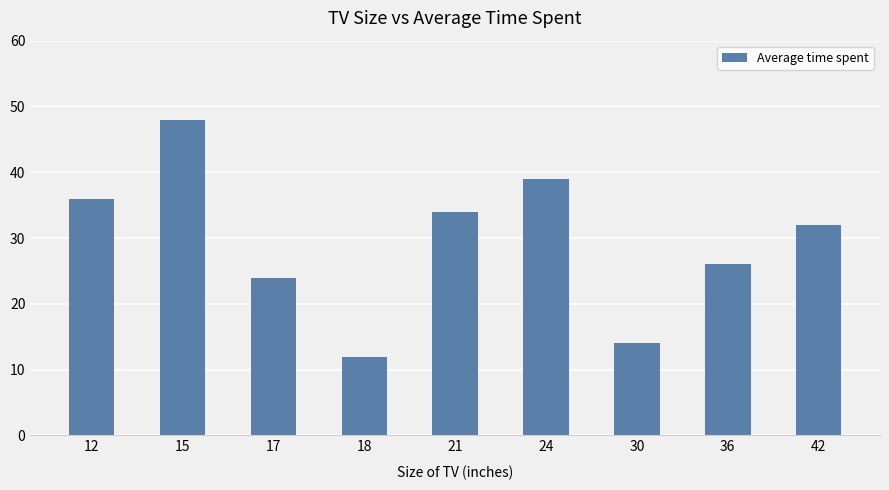

Count the number of categories in the chart.

9